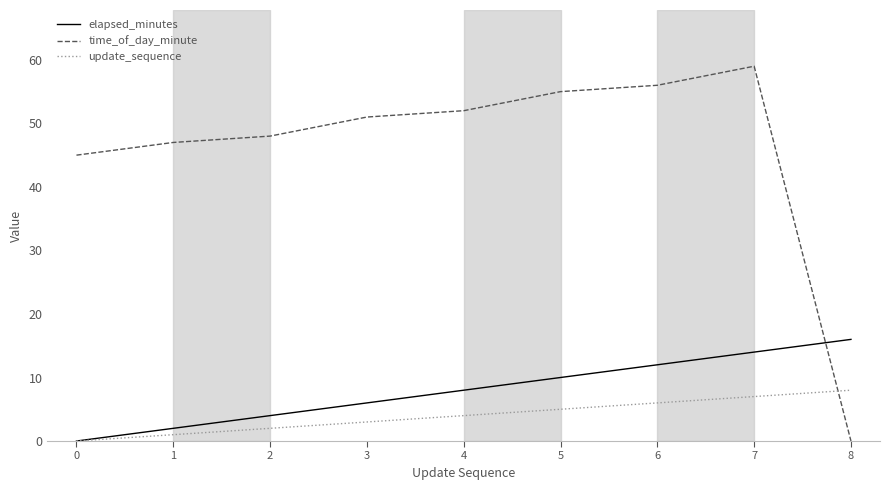

Reading left to right, list all the values displayed in this chart.

elapsed_minutes: 0=0	1=2	2=4	3=6	4=8	5=10	6=12	7=14	8=16
time_of_day_minute: 0=45	1=47	2=48	3=51	4=52	5=55	6=56	7=59	8=0
update_sequence: 0=0	1=1	2=2	3=3	4=4	5=5	6=6	7=7	8=8